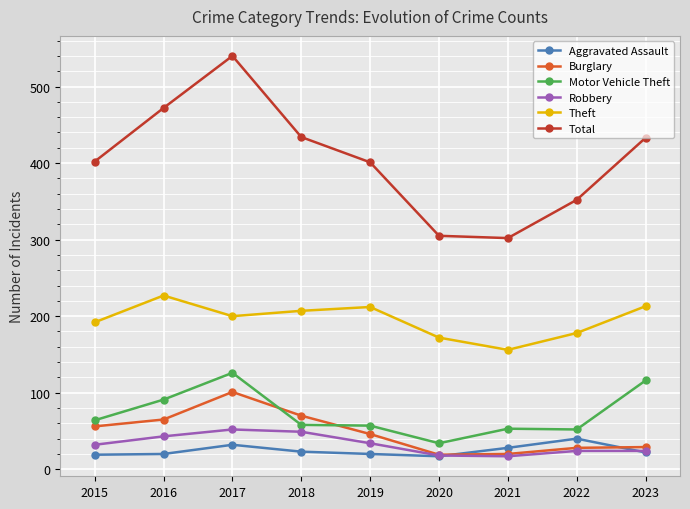

What is the difference between the Burglary values at 2020 and 2022?

9